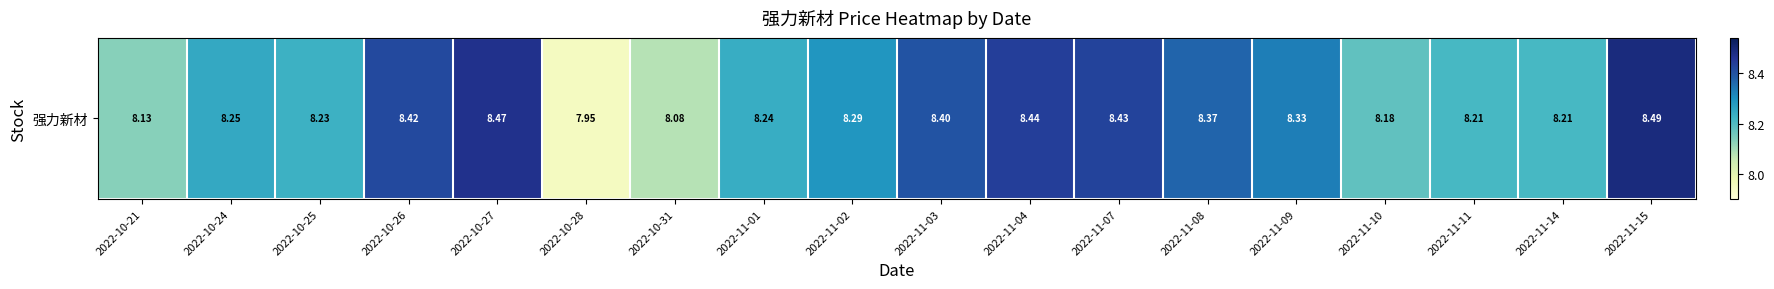

What is the average value?

8.3